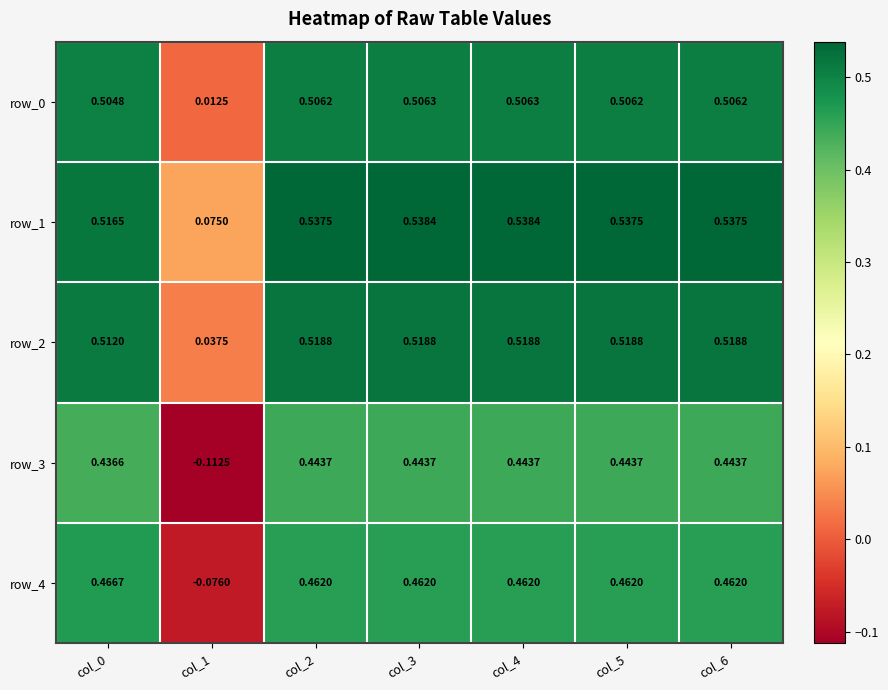

What is the sum of all row_4 values?

2.7